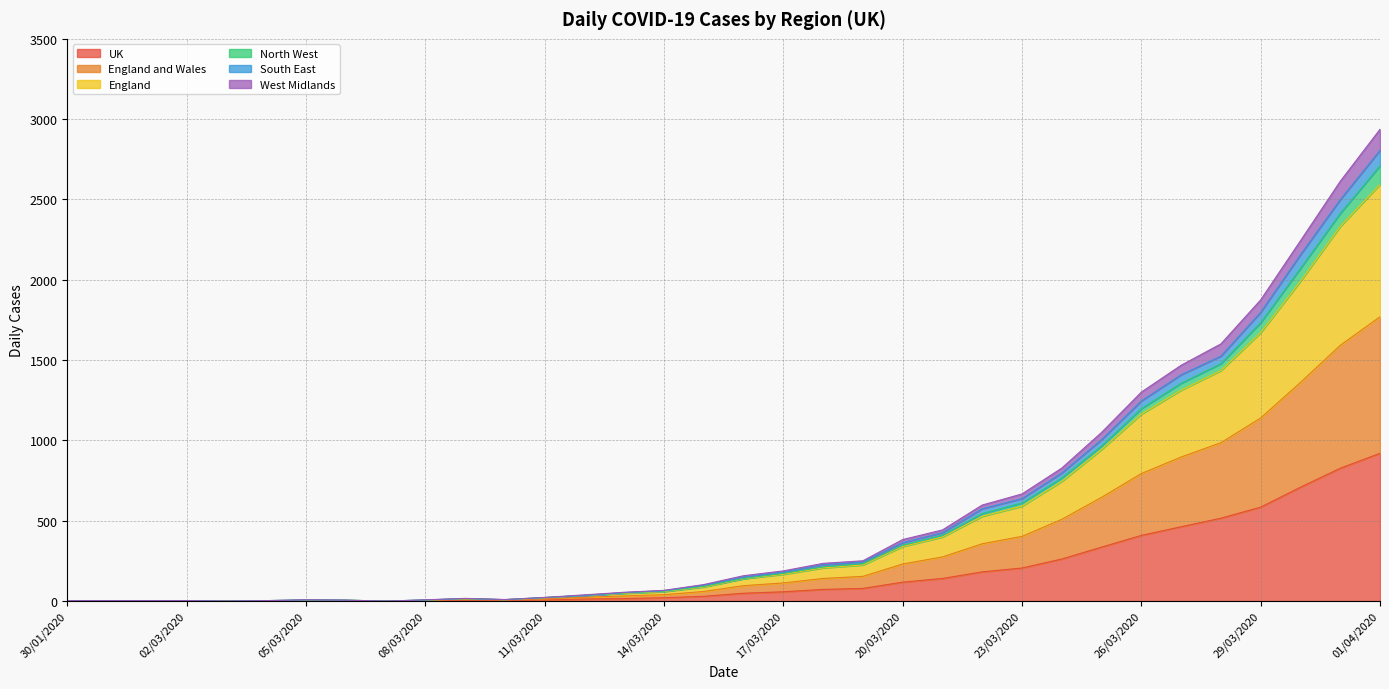

What is the highest value of the UK series?

920